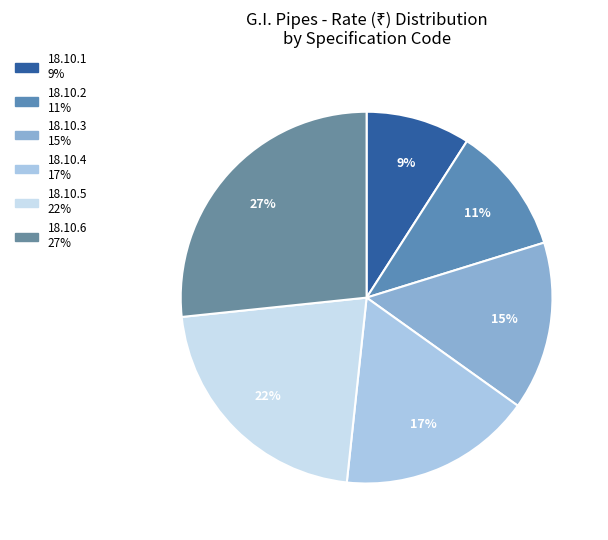

Is 18.10.3 the majority of the pie?

No